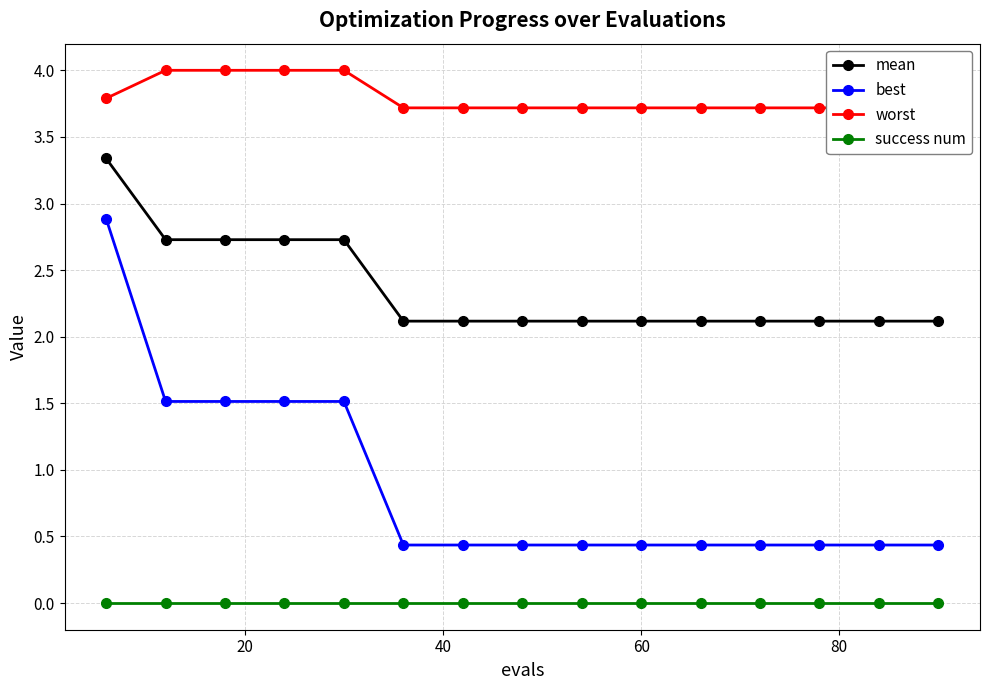

True or false: mean and best cross at least once.

False